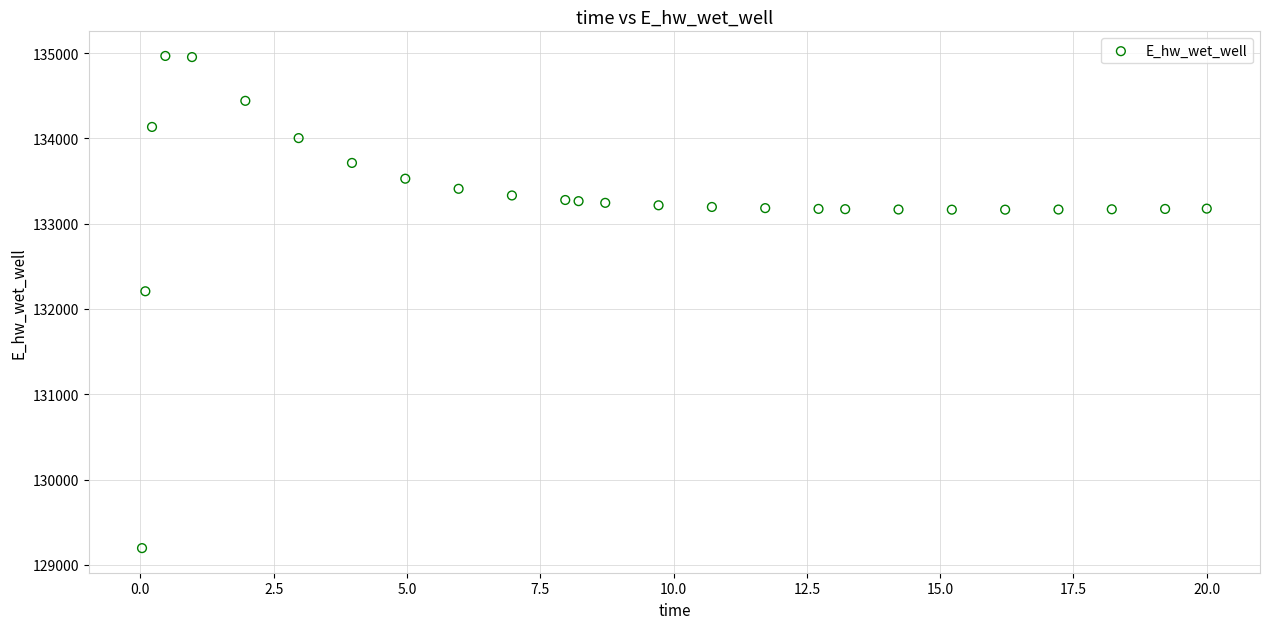

What is the range of Y values (max minus min)?

5770.0